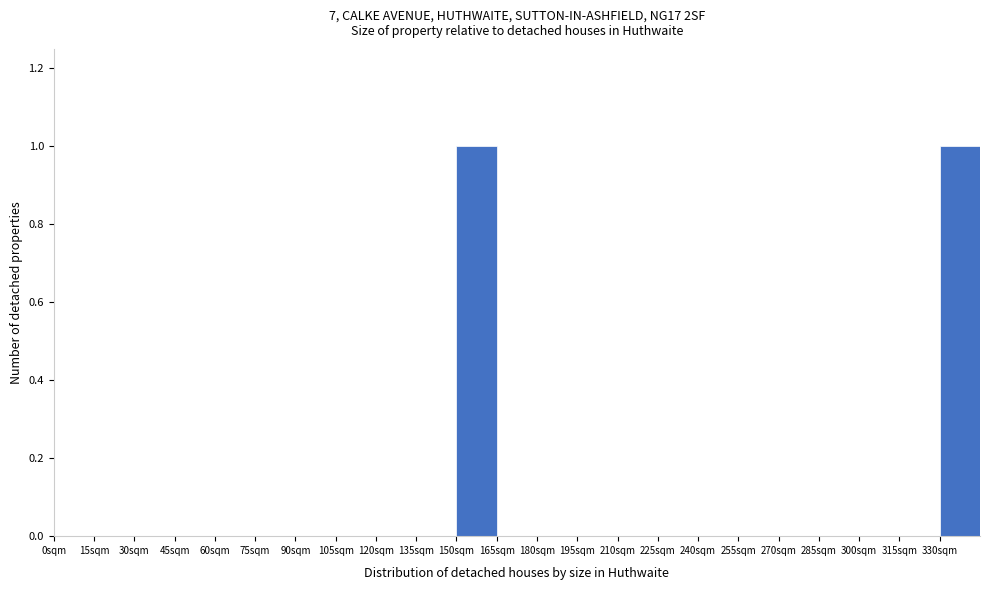

Reading left to right, transcribe this chart: for each bar, give the range it covers on the x-axis and its height. Neither the bar edges nor the heights are printed on the chart, so give them approximately, as read against the axes.

0 to 15: 0
15 to 30: 0
30 to 45: 0
45 to 60: 0
60 to 75: 0
75 to 90: 0
90 to 105: 0
105 to 120: 0
120 to 135: 0
135 to 150: 0
150 to 165: 1
165 to 180: 0
180 to 195: 0
195 to 210: 0
210 to 225: 0
225 to 240: 0
240 to 255: 0
255 to 270: 0
270 to 285: 0
285 to 300: 0
300 to 315: 0
315 to 330: 0
330 to 345: 1